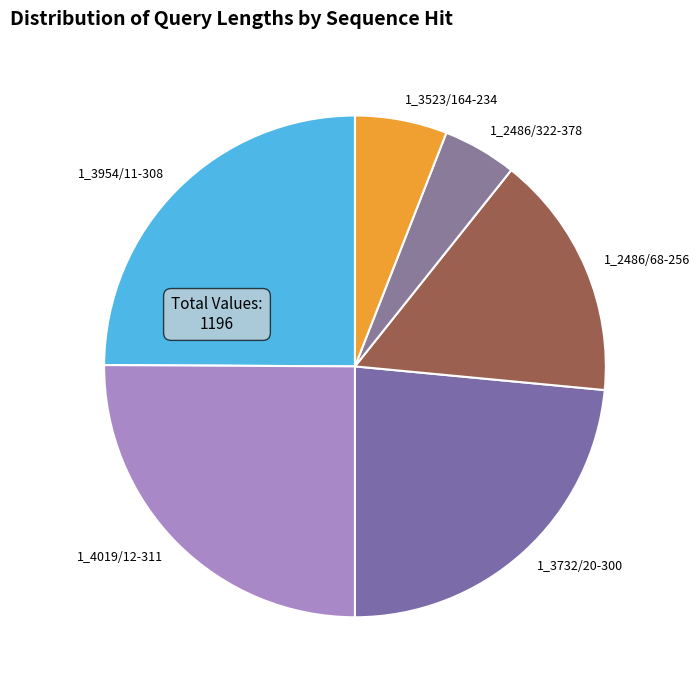

Do 1_3732/20-300 and 1_3523/164-234 together represent more than half of the pie?

No